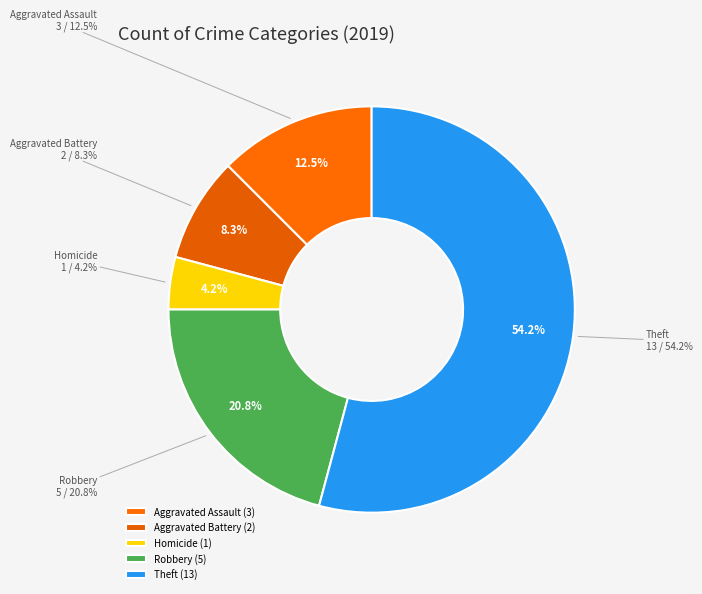

Which slice is the largest?

Theft